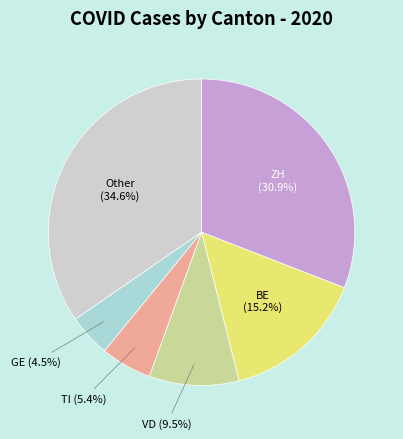

Rank the categories by value from lowest to highest.

GE (4.5%), TI (5.4%), VD (9.5%), BE (15.2%), ZH (30.9%), Other (34.6%)